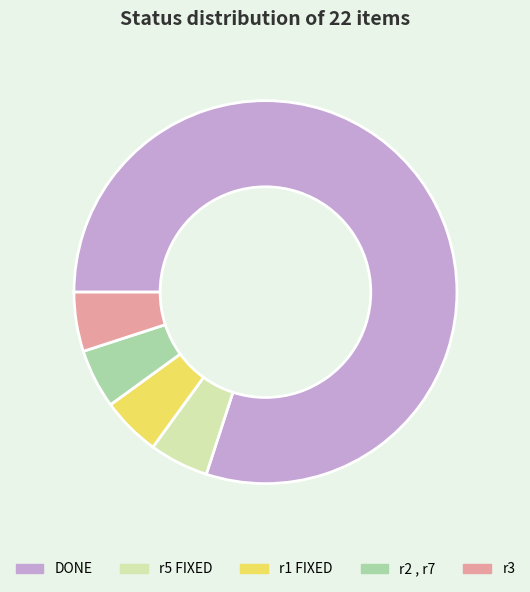

Is there any slice that represents more than half of the pie?

Yes